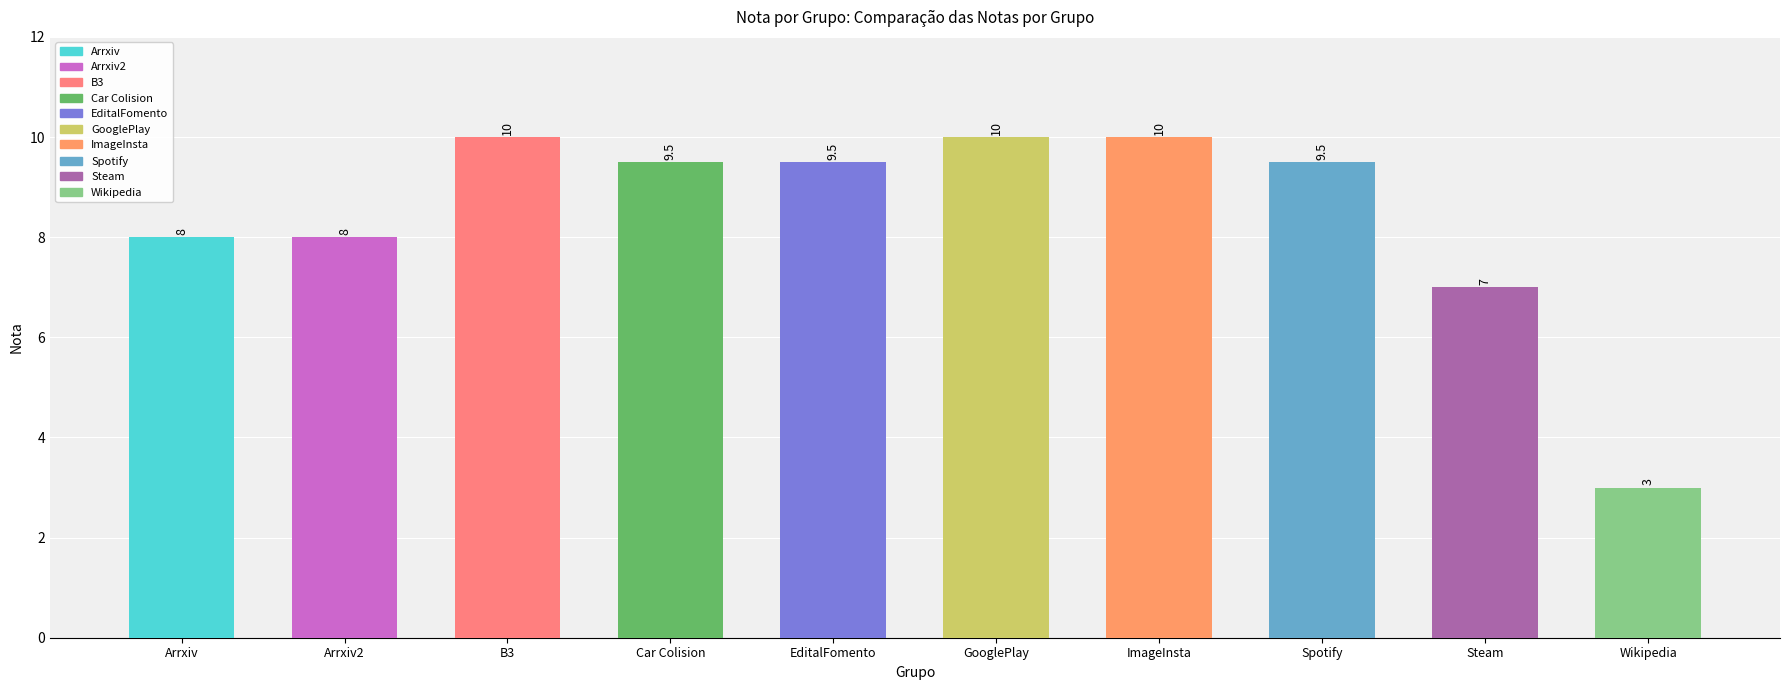

What is the sum of the values at B3 and GooglePlay?

20.0